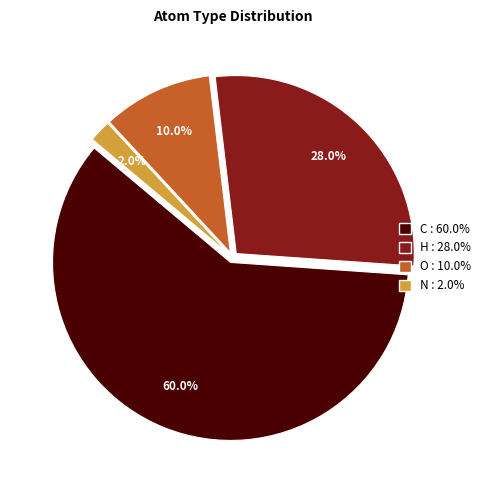

Which category accounts for the majority?

C